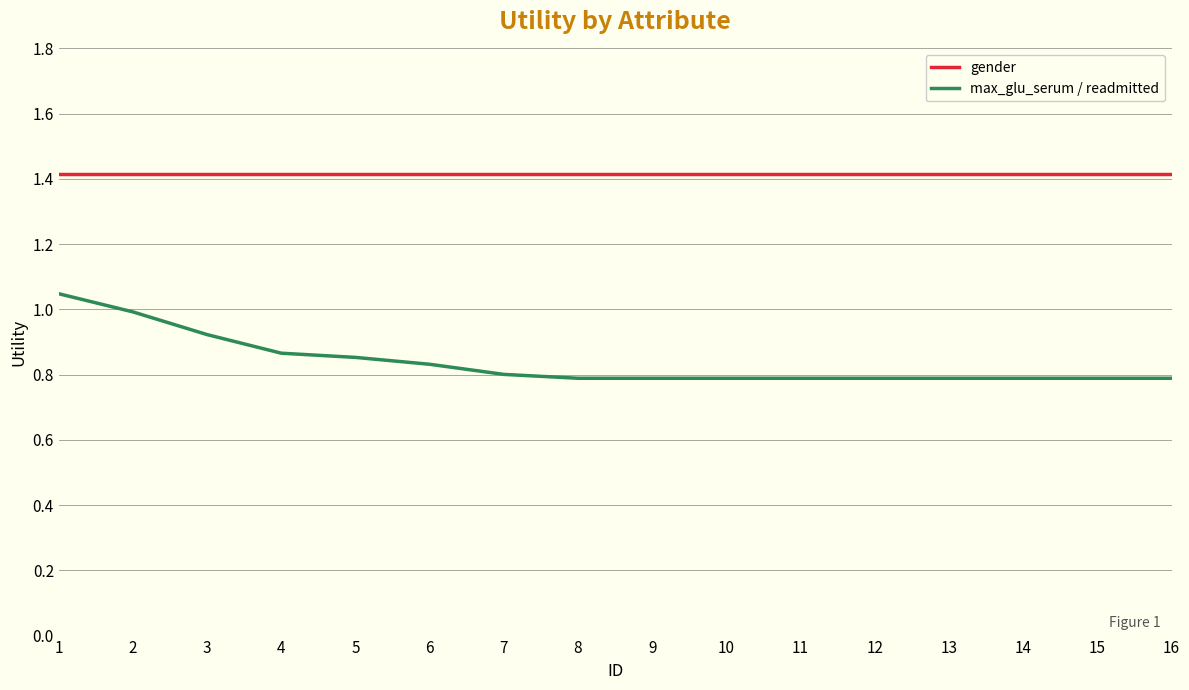

What is the total value across all series at 4?

2.3